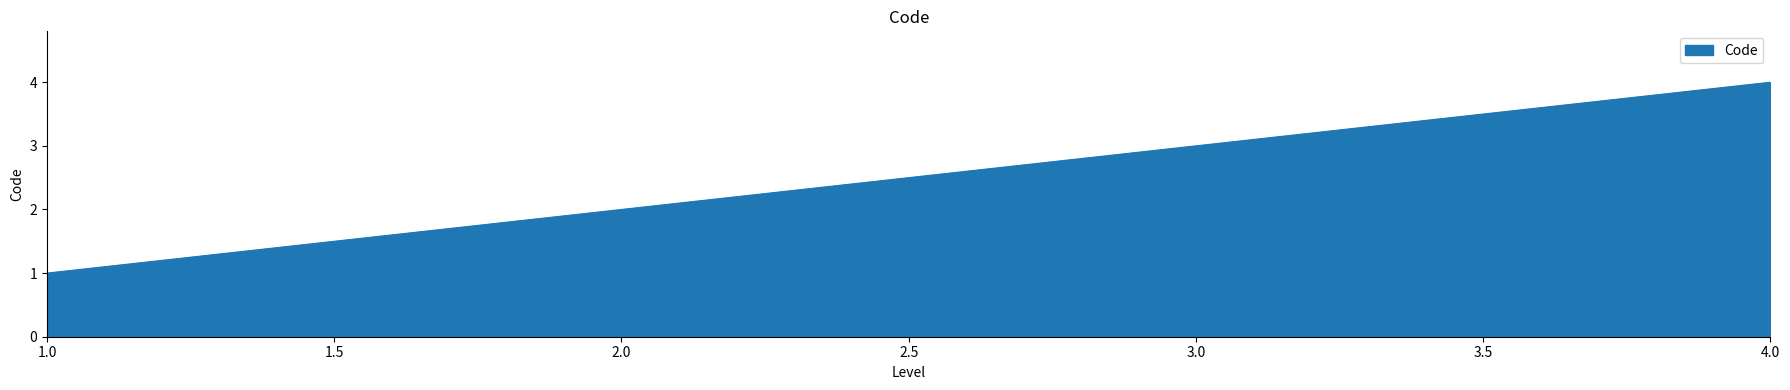

Between 2.0 and 3.0, which is larger?

3.0